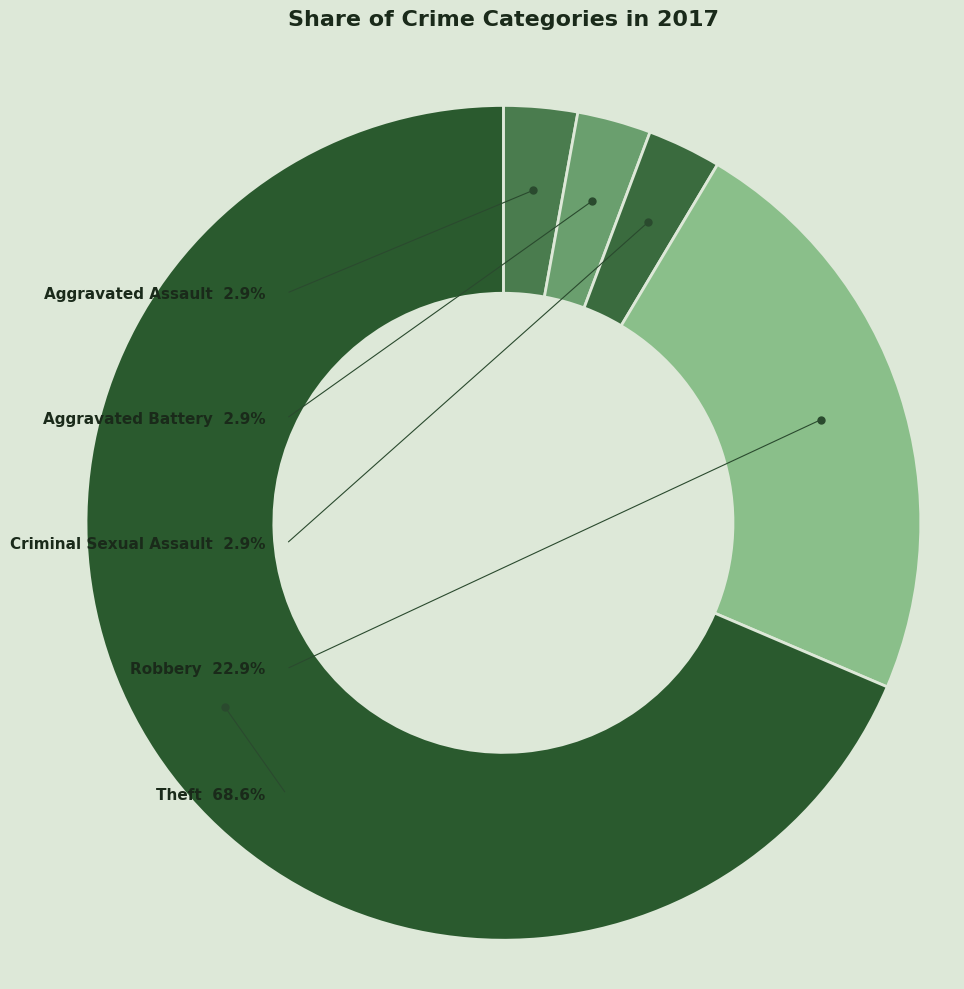

Which has a higher value, Aggravated Battery or Robbery?

Robbery